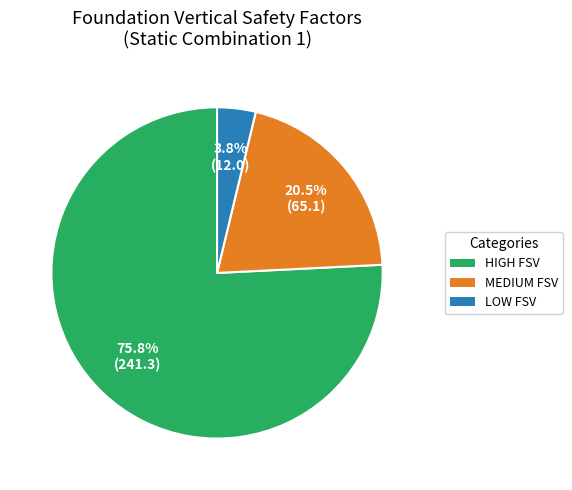

Does any single category account for the majority?

Yes